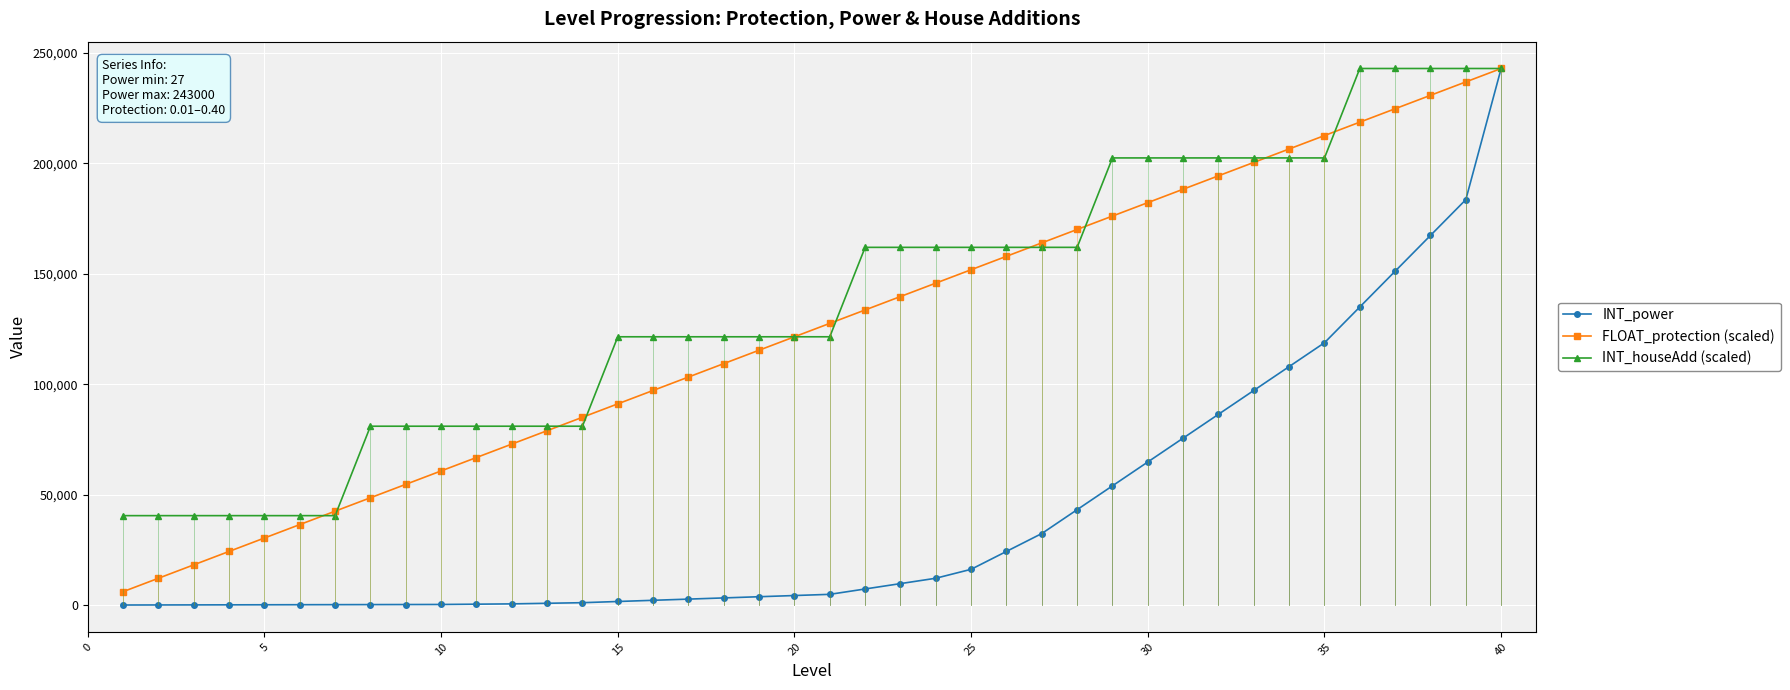

Is this an area chart (filled region under the line)?

No